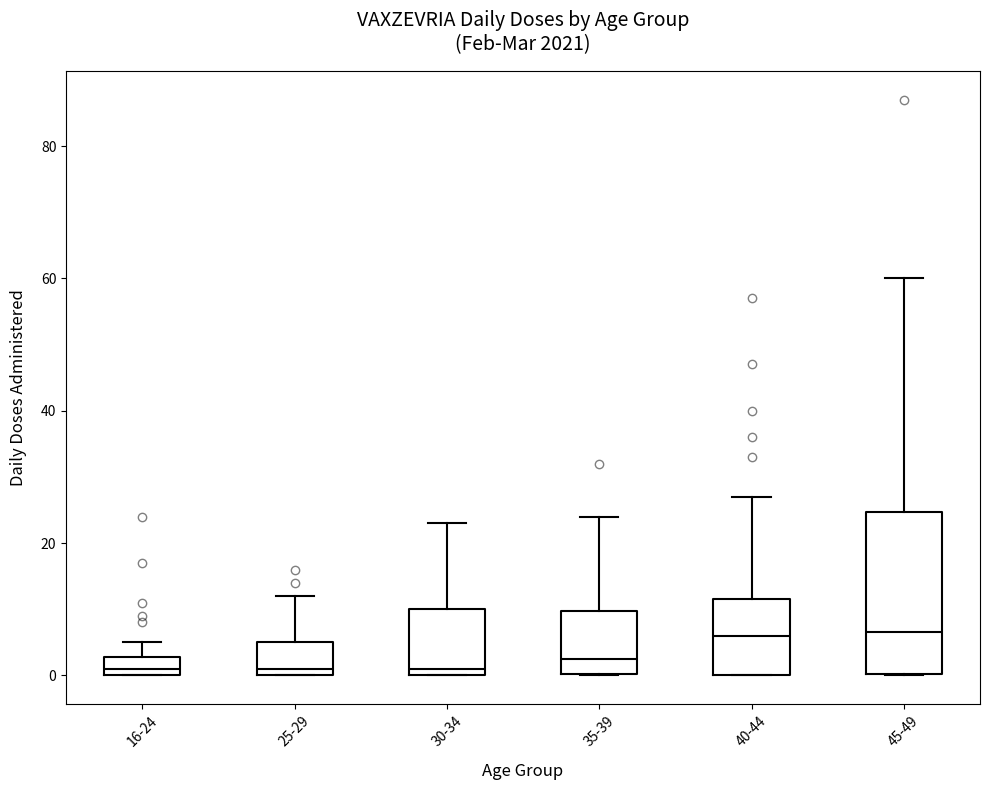

Comparing the boxes themselves (not the whiskers), which one is the tallest?

45-49